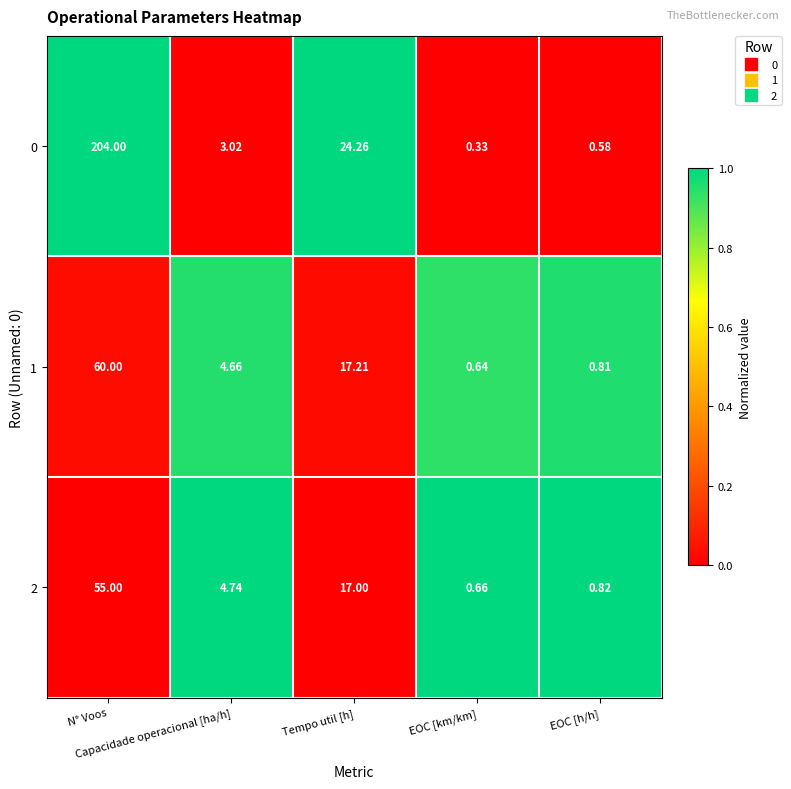

Between EOC [h/h] and EOC [km/km], which is larger?

EOC [h/h]